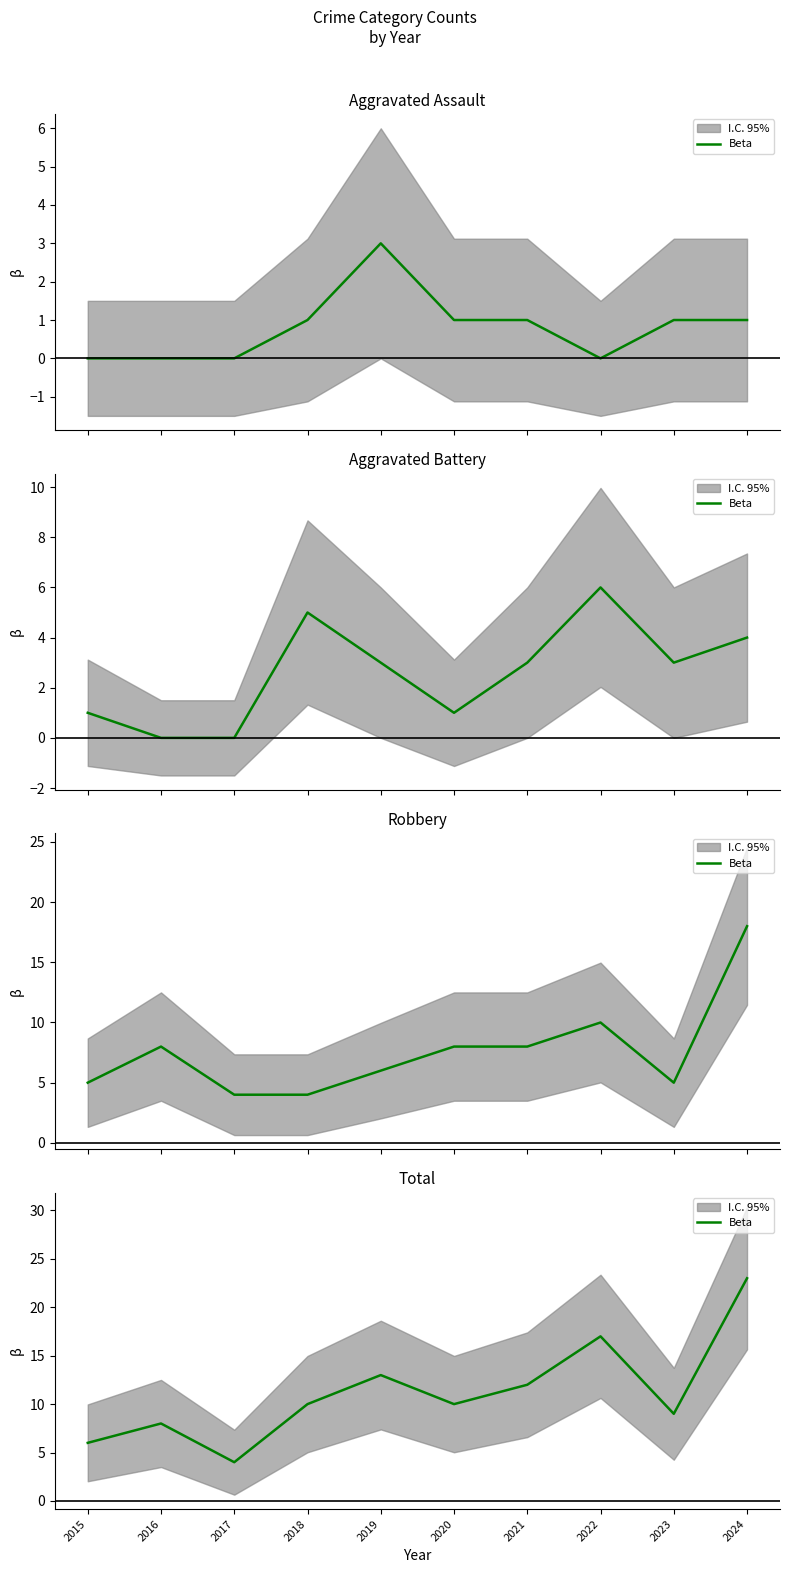

What is the average value?

11